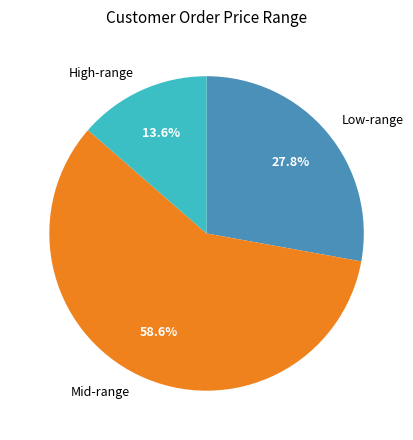

Which slice is the largest?

Mid-range